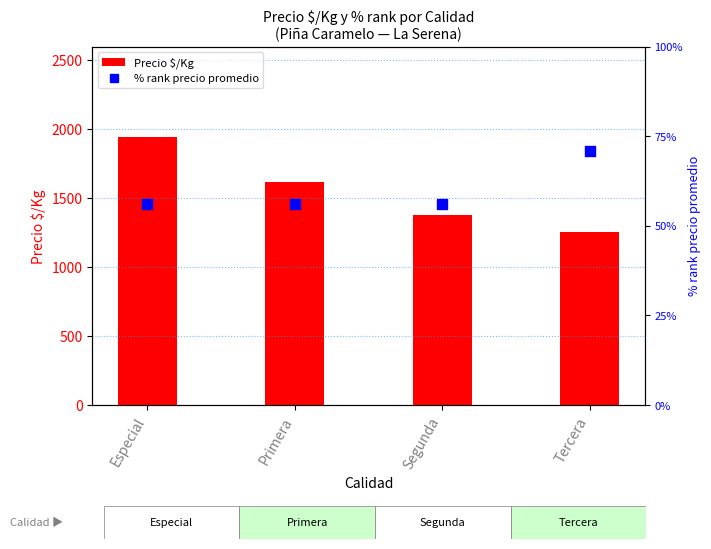

Which series reaches the minimum Y coordinate?

% rank precio promedio